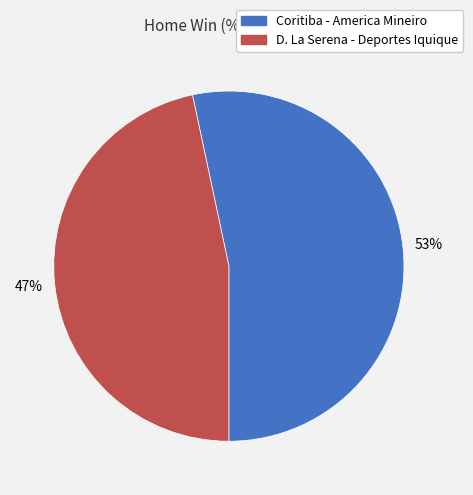

Rank the categories by value from lowest to highest.

D. La Serena - Deportes Iquique, Coritiba - America Mineiro